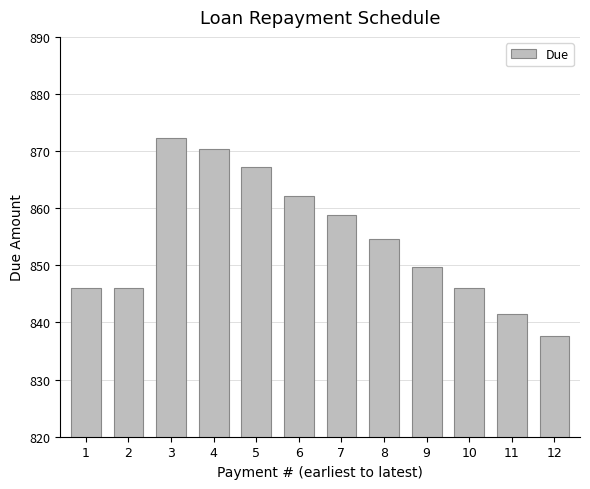

Are the bars horizontal?

No